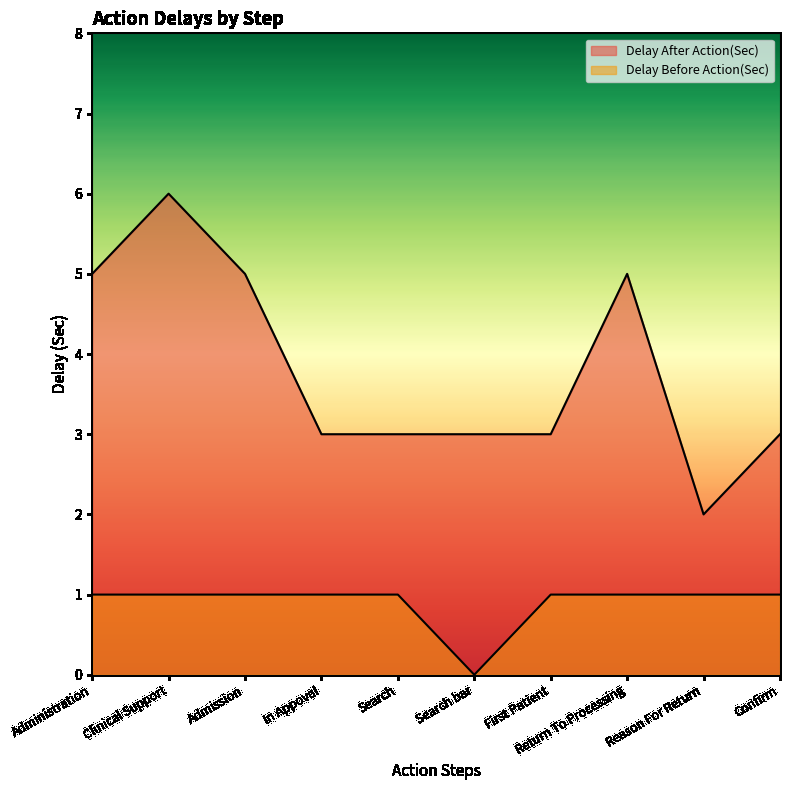

What position from the right is Admission?

8